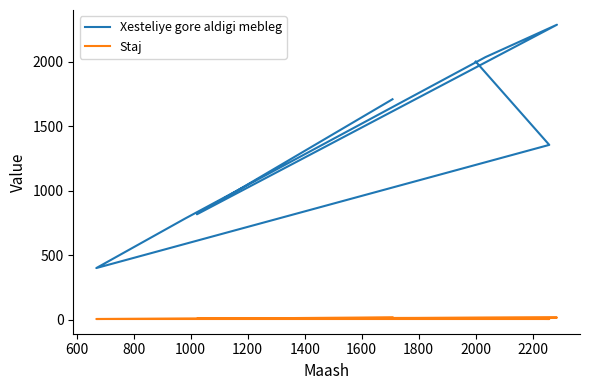

Is it true that Xesteliye gore aldigi mebleg equals 2788.3 at 2000?

False